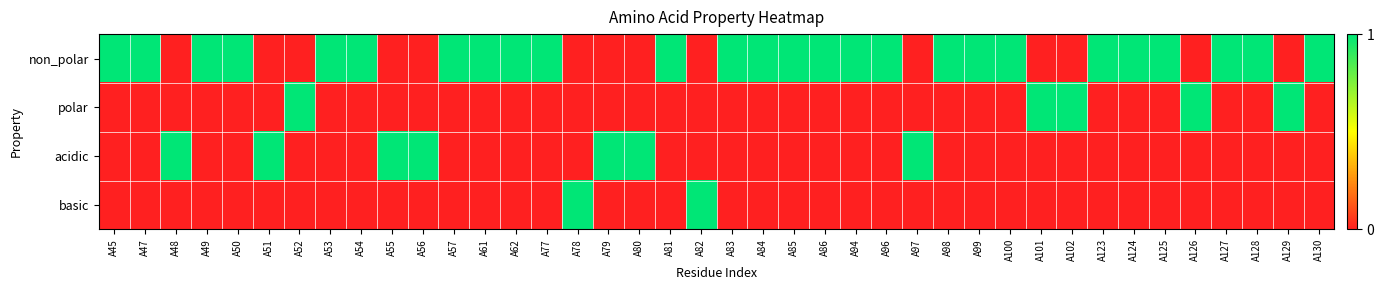

Which series has the widest spread of values?

non_polar